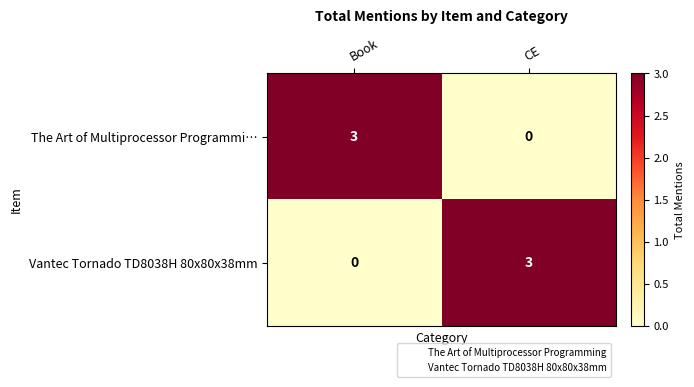

What is the difference between the highest and lowest values at Book?

3